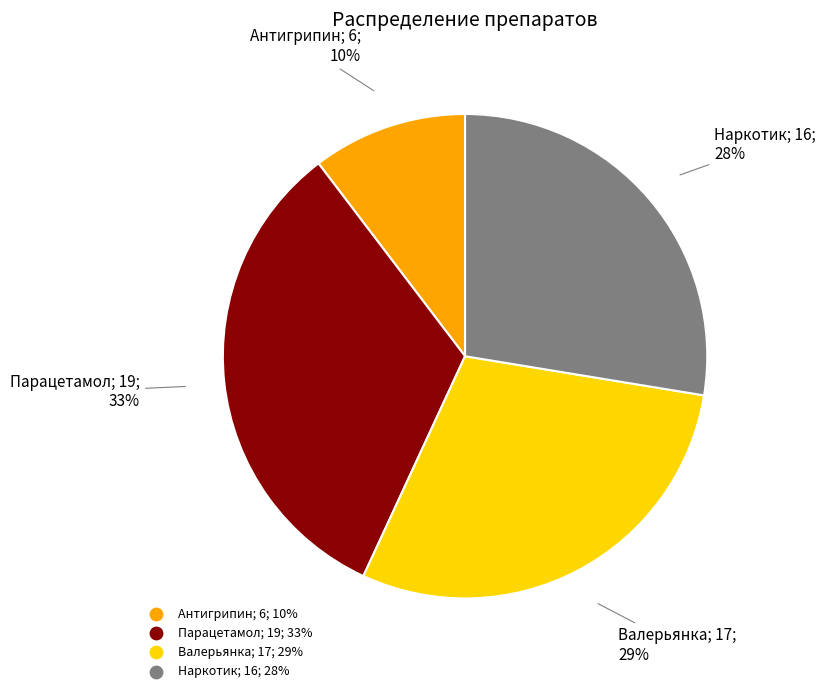

Rank the categories by value from lowest to highest.

Антигрипин, Наркотик, Валерьянка, Парацетамол